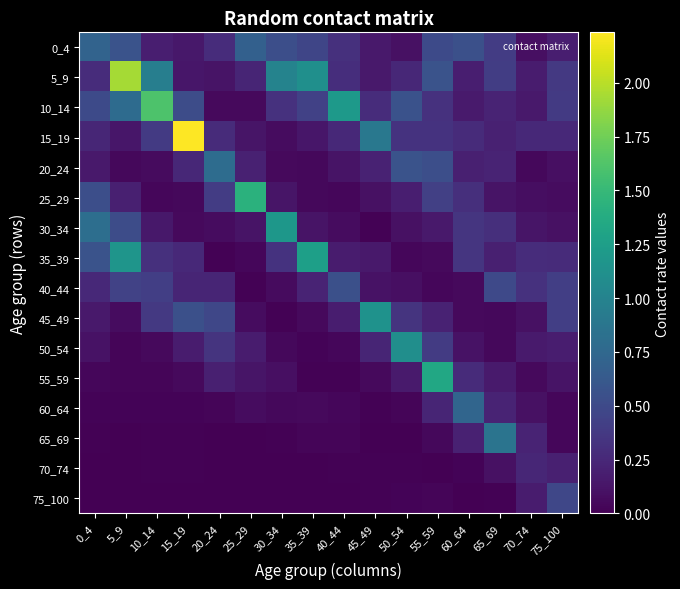

At 45_49, list the series in order from smallest to largest.

65_69, 75_100, 70_74, 60_64, 30_34, 55_59, 25_29, 40_44, 35_39, 5_9, 0_4, 20_24, 50_54, 10_14, 15_19, 45_49